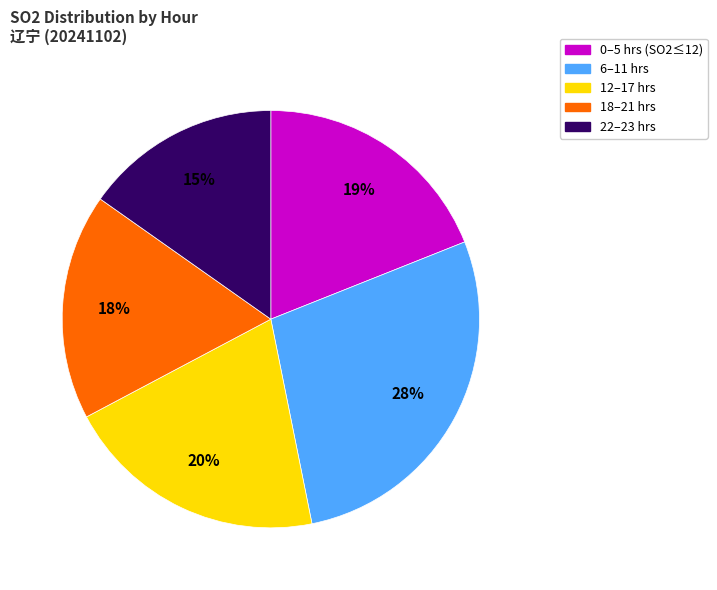

Is there a majority slice in this chart?

No